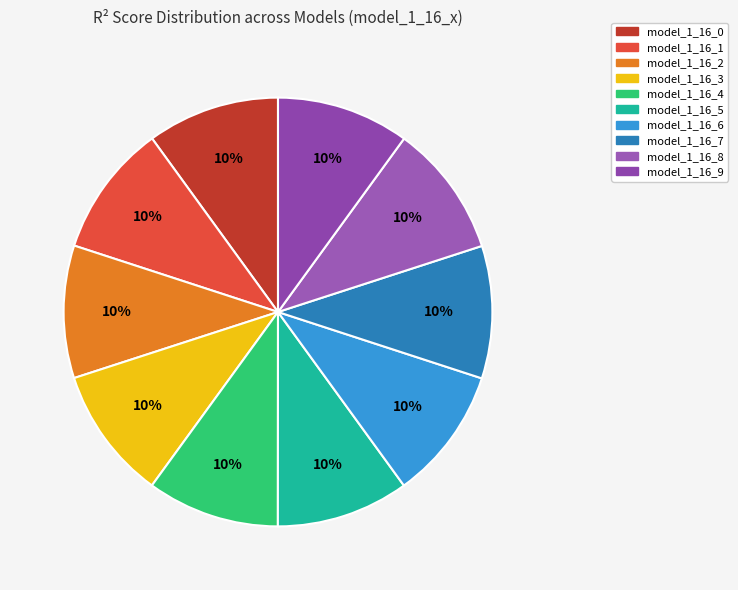

What is the total percentage of model_1_16_6 and model_1_16_0?

20.0%